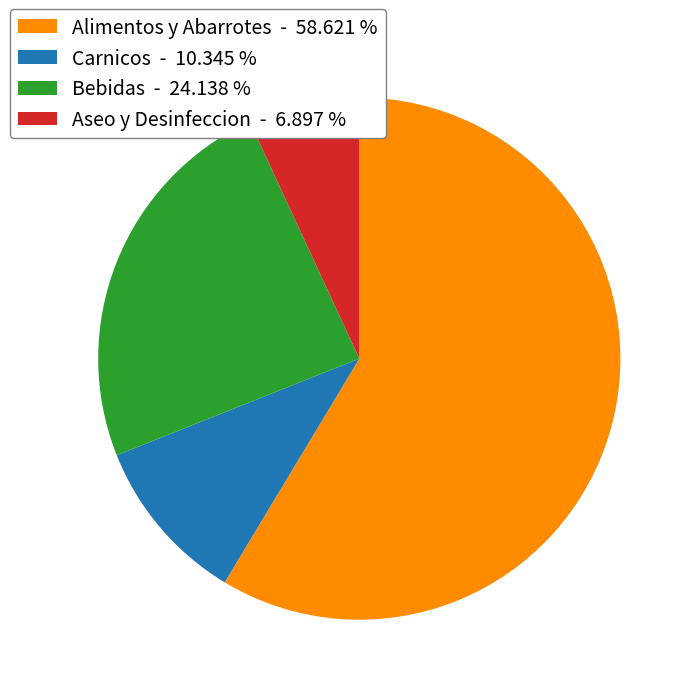

Which slice is the largest?

Alimentos y Abarrotes